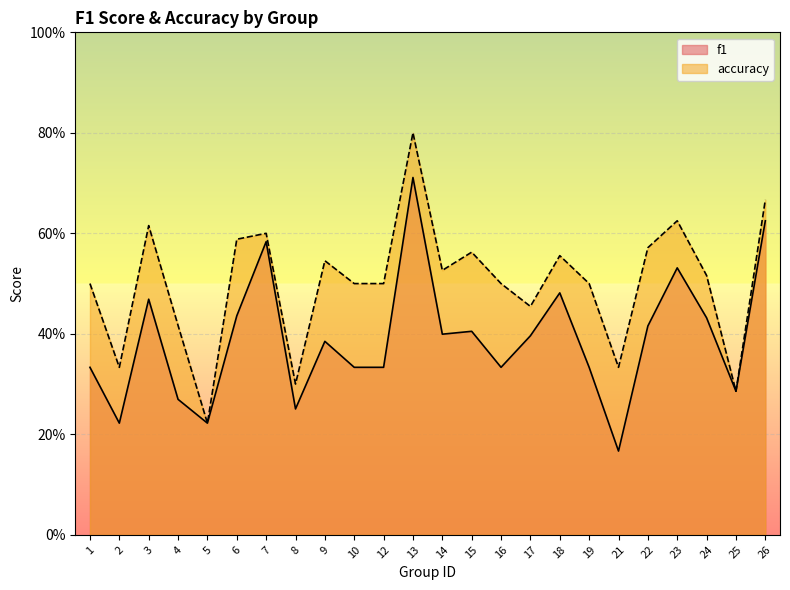

At which label does f1 reach its minimum?

21